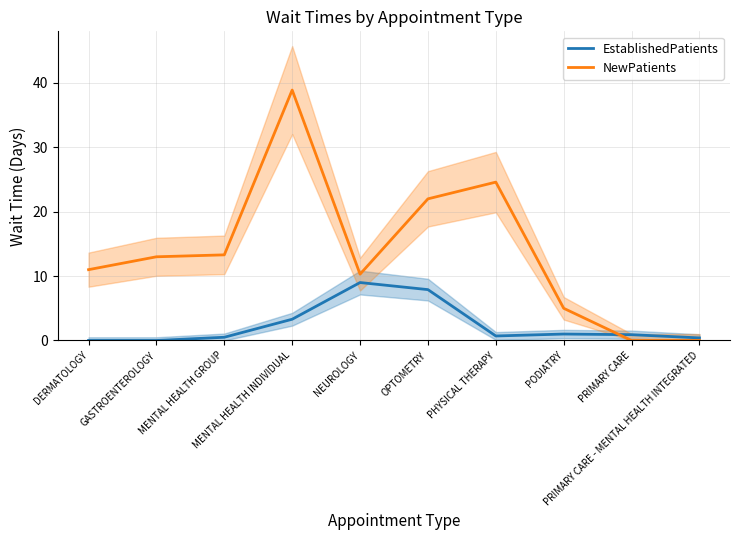

Does the chart have visible grid lines?

Yes